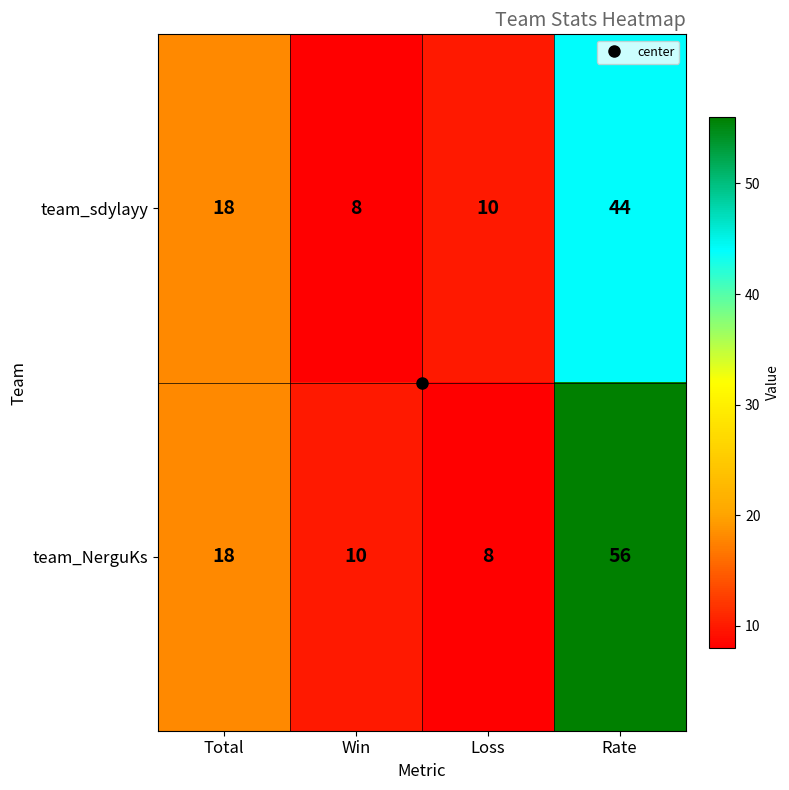

What is the difference between the maximum and minimum values in the team_sdylayy series?

36